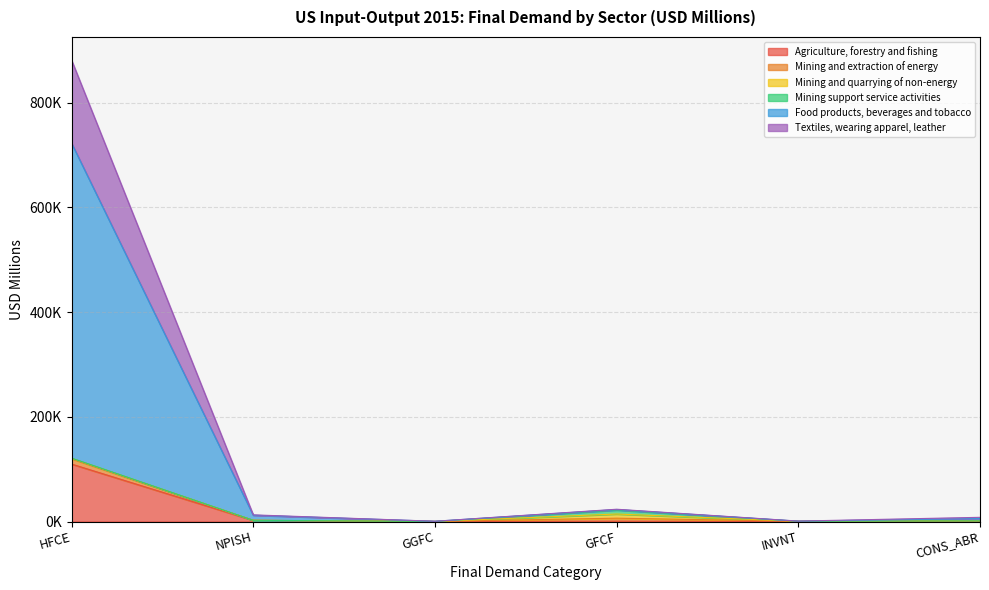

Does the chart display data point markers on the line(s)?

No